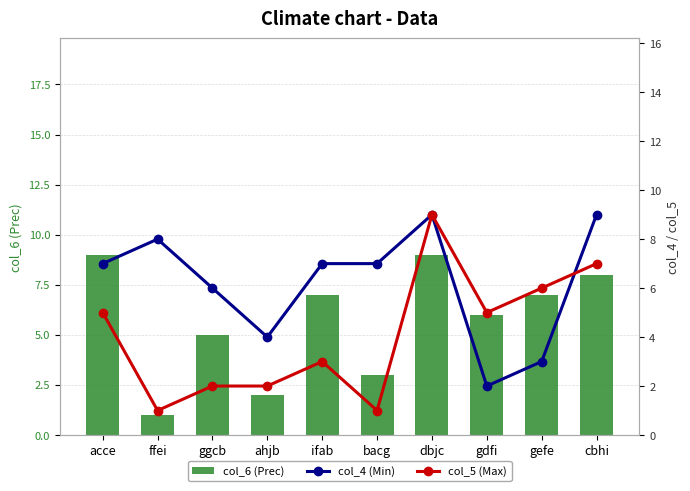

Reading left to right, transcribe all the data shown in this chart.

col_6 (Prec): acce=9	ffei=1	ggcb=5	ahjb=2	ifab=7	bacg=3	dbjc=9	gdfi=6	gefe=7	cbhi=8
col_4 (Min): acce=7	ffei=8	ggcb=6	ahjb=4	ifab=7	bacg=7	dbjc=9	gdfi=2	gefe=3	cbhi=9
col_5 (Max): acce=5	ffei=1	ggcb=2	ahjb=2	ifab=3	bacg=1	dbjc=9	gdfi=5	gefe=6	cbhi=7